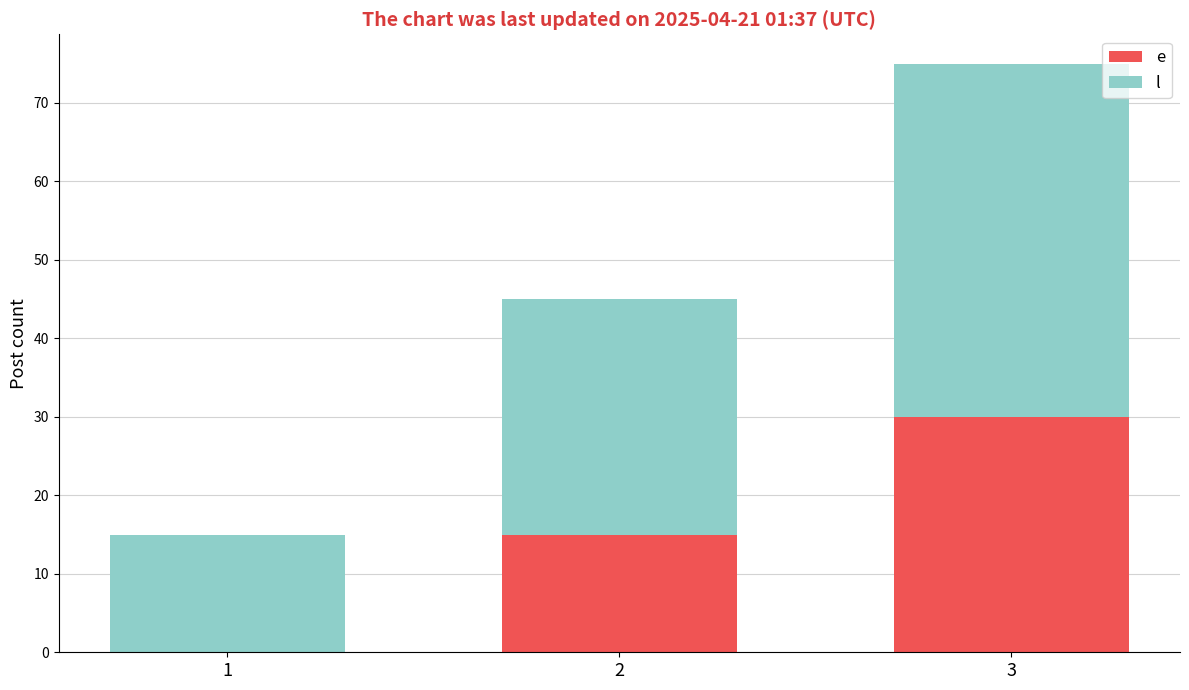

What is the total value across all series at 1?

15